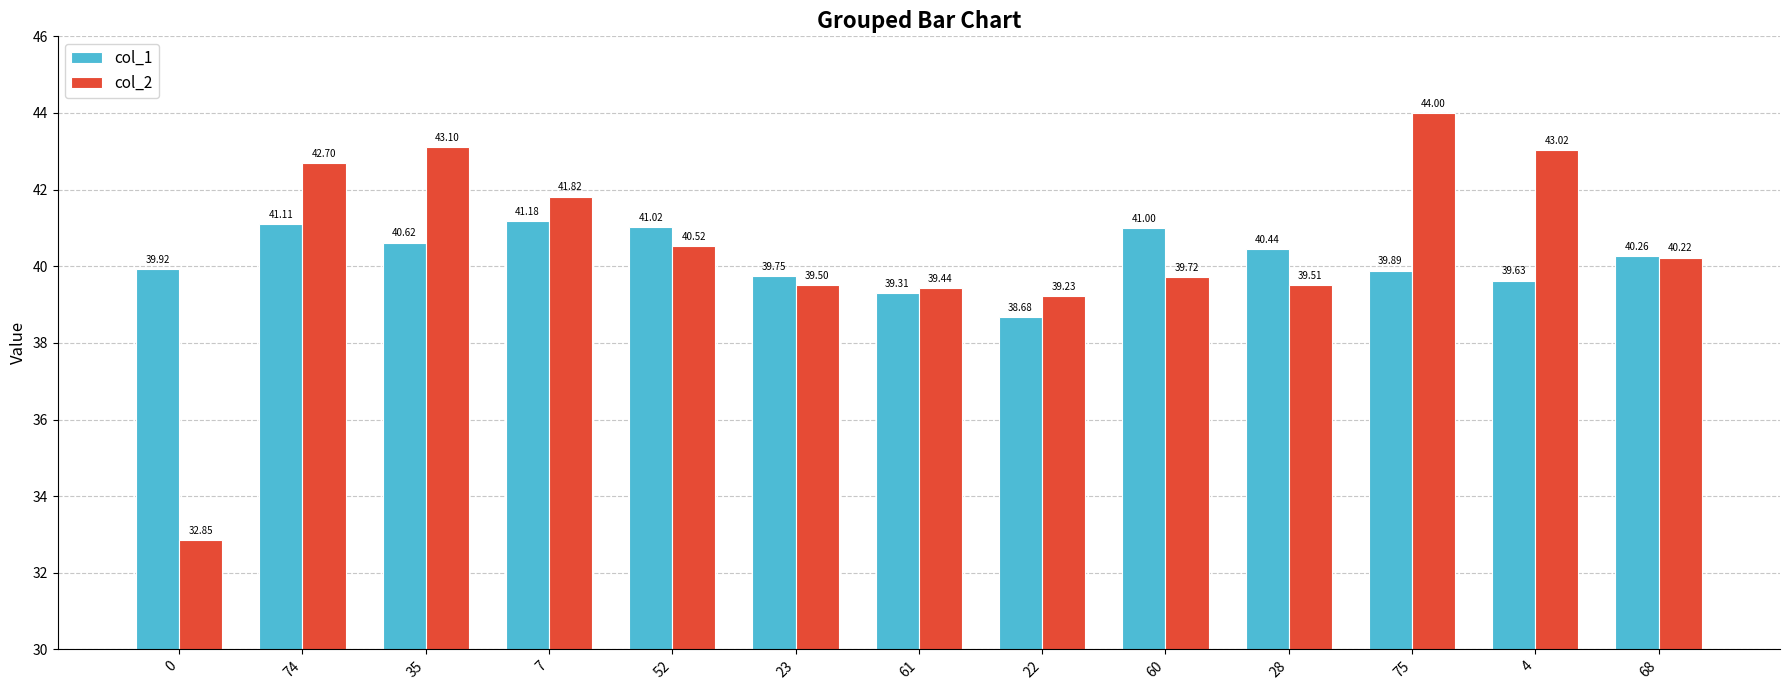

Where is col_1 nearest to the value 39?

61